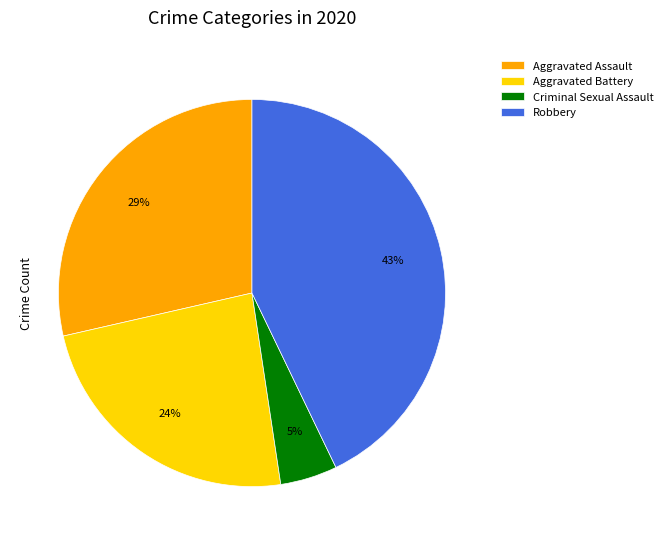

How many segments does this pie chart have?

4